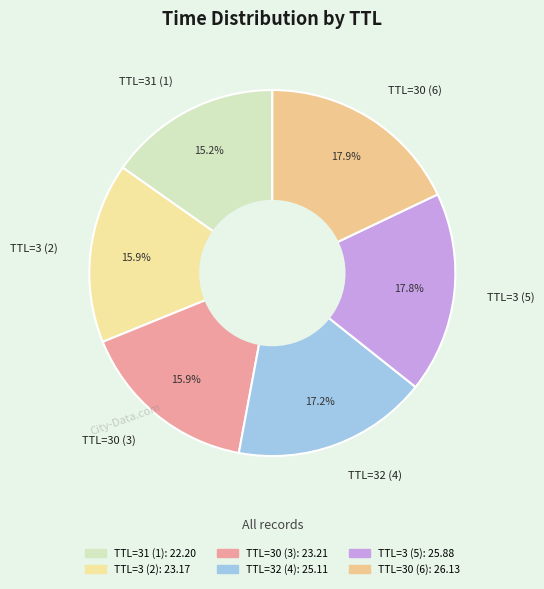

How much of the chart is everything except TTL=31 (1)?

84.8%